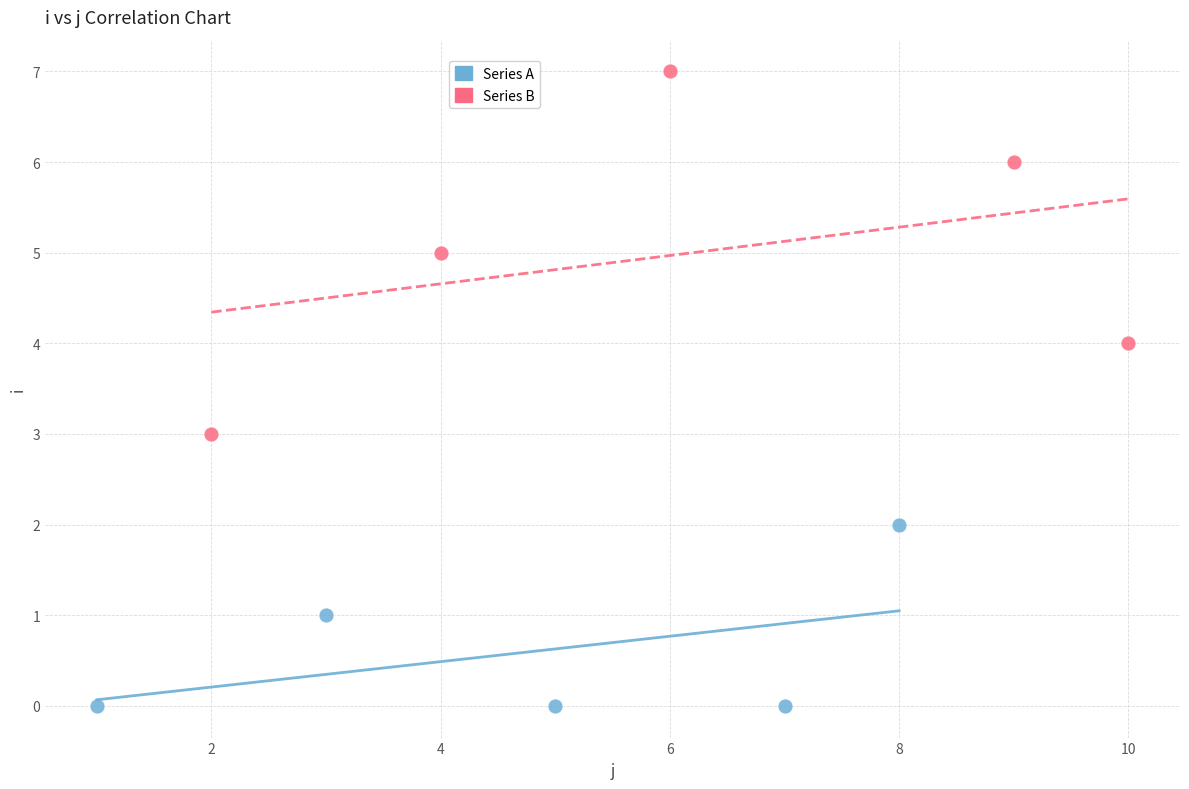

Which series contains the highest Y value?

Series B